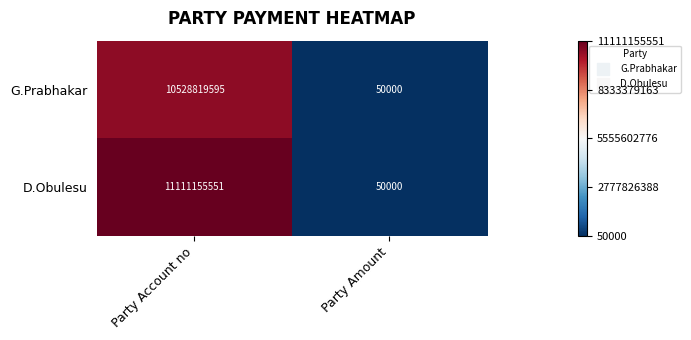

Reading right to left, transcribe all the data shown in this chart.

G.Prabhakar: 50000	10528819595
D.Obulesu: 50000	11111155551